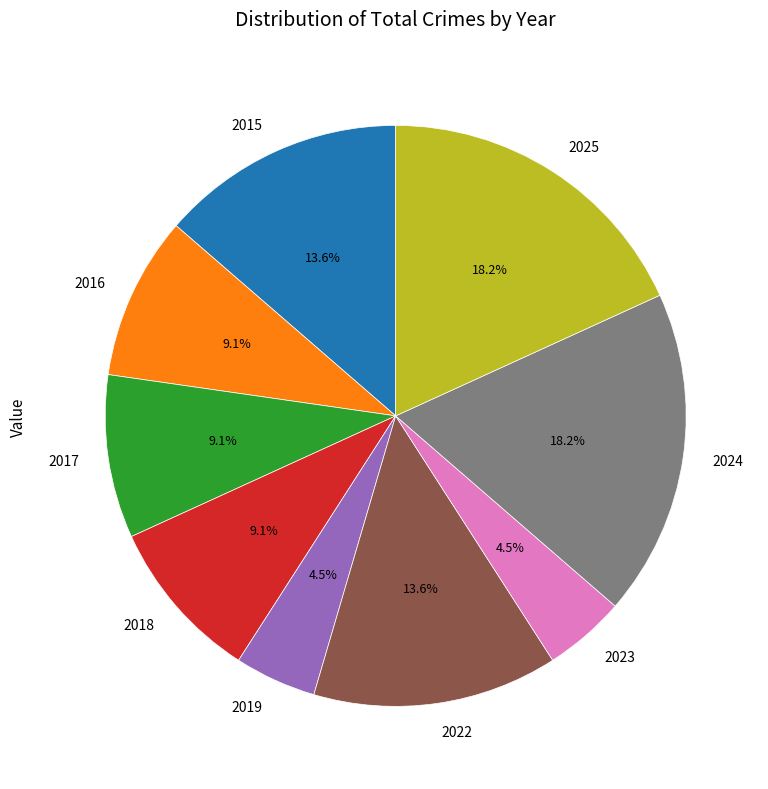

What is the ratio of the value at 2018 to the value at 2019?

2.0